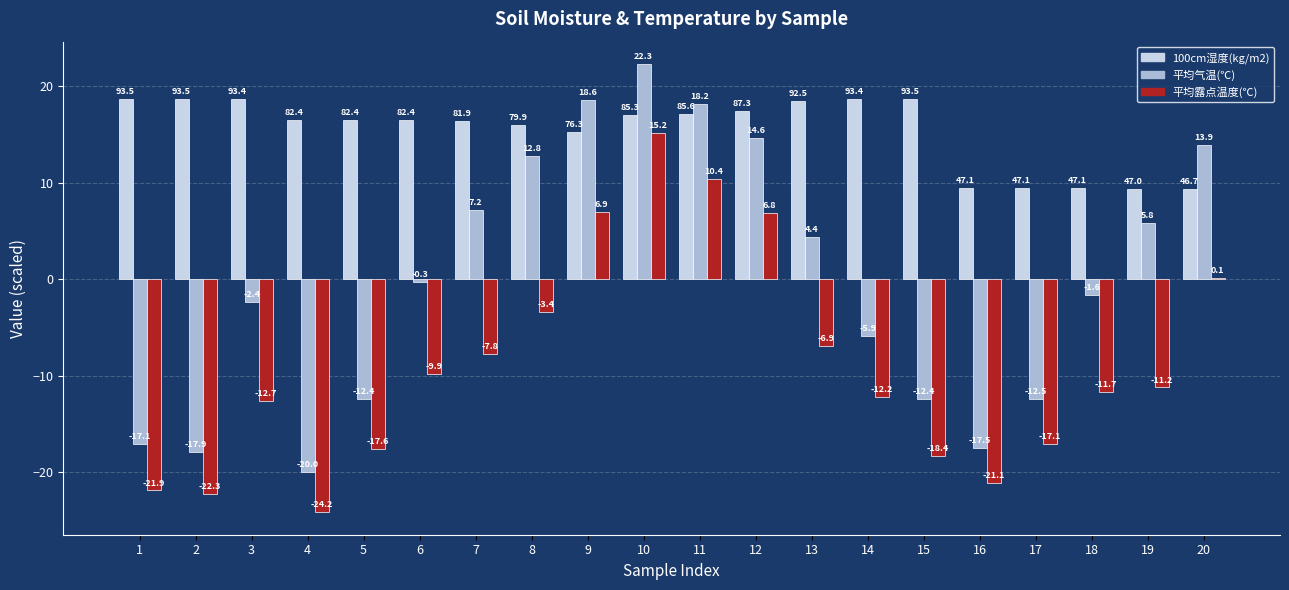

True or false: 平均露点温度(℃) has a value of -17.1 at 17.

True